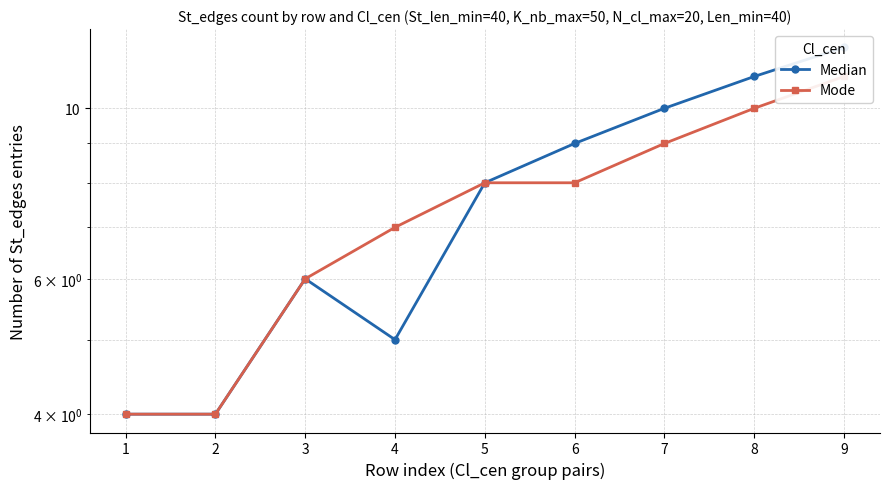

How many lines are shown in the chart?

2